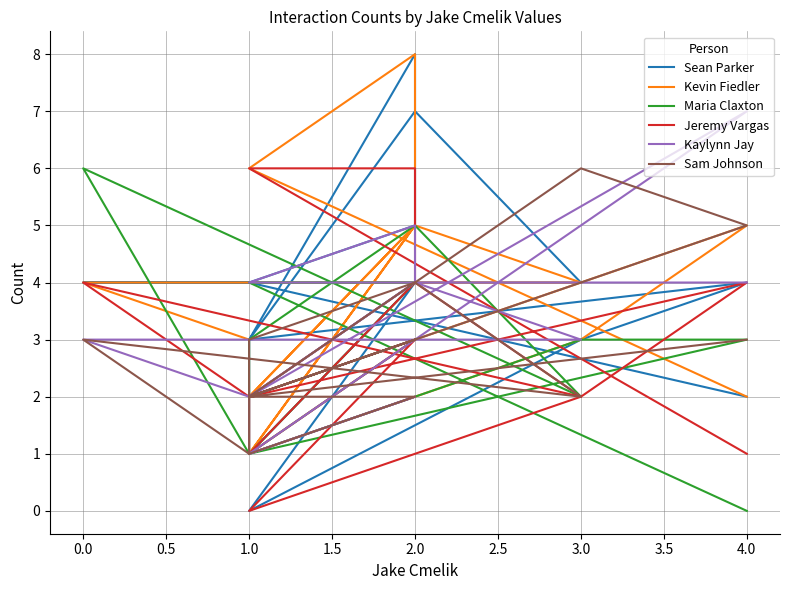

Is this an area chart (filled region under the line)?

No